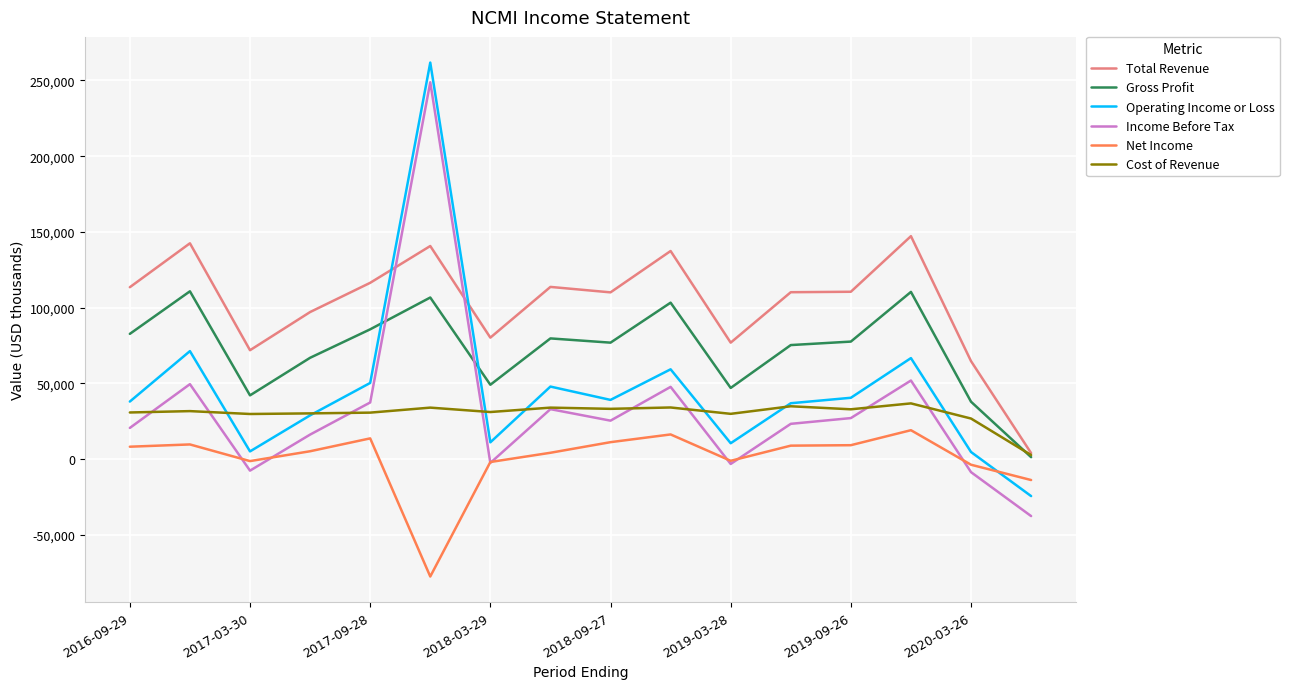

True or false: Gross Profit and Net Income intersect in this chart.

False